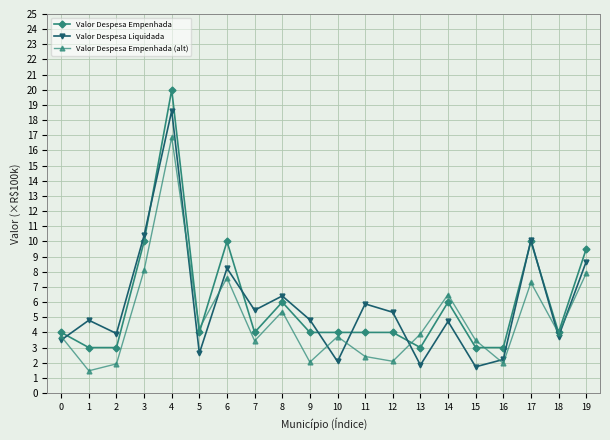

Rank the series at 9 from highest to lowest value.

Valor Despesa Liquidada, Valor Despesa Empenhada, Valor Despesa Empenhada (alt)